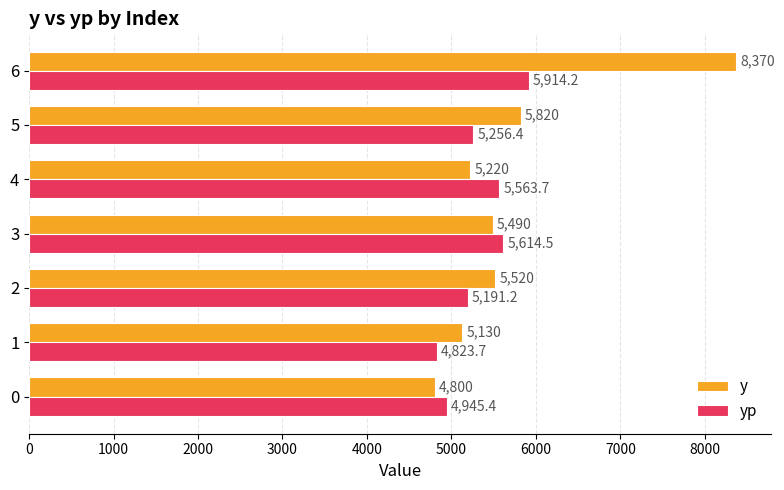

Which series has the largest total across all categories?

y